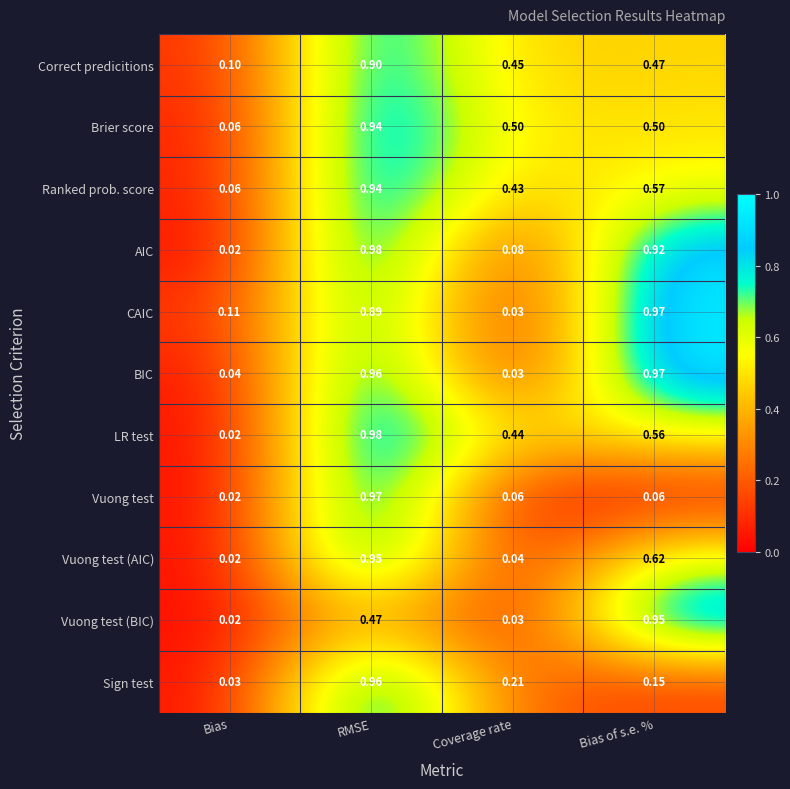

At which label is Vuong test (AIC) closest to 0?

Bias